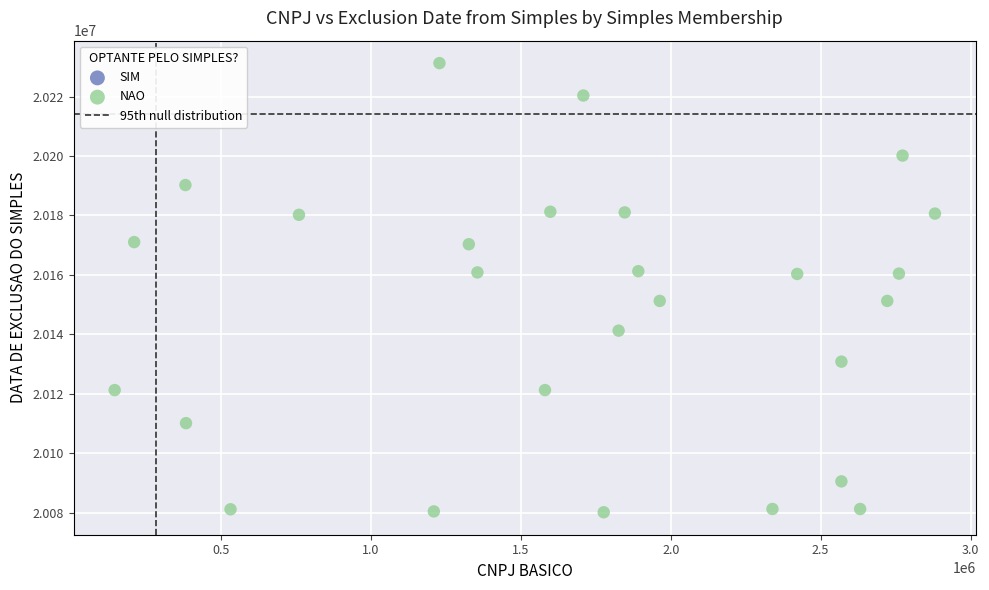

What is the range of Y values (max minus min)?

151104